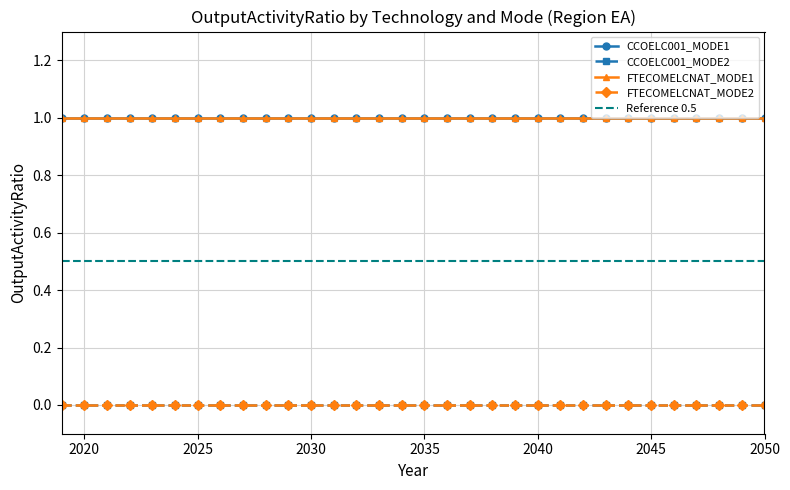

The CCOELC001_MODE2 series shows 0 at 2023. True or false?

True